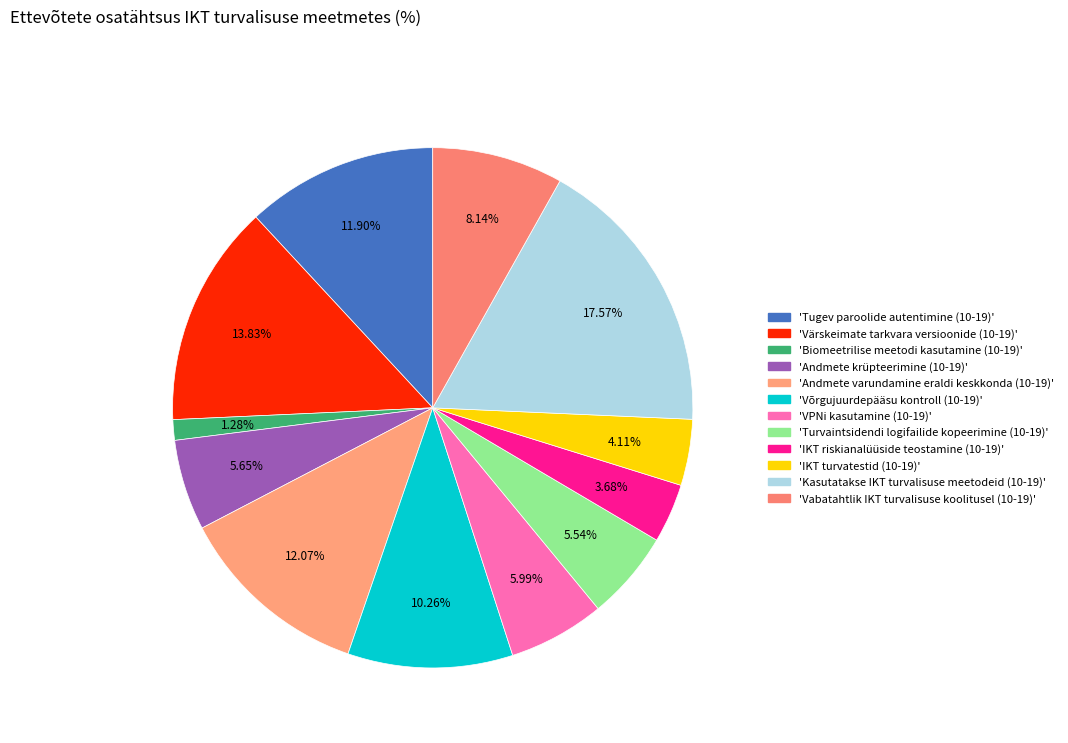

How many segments does this pie chart have?

12